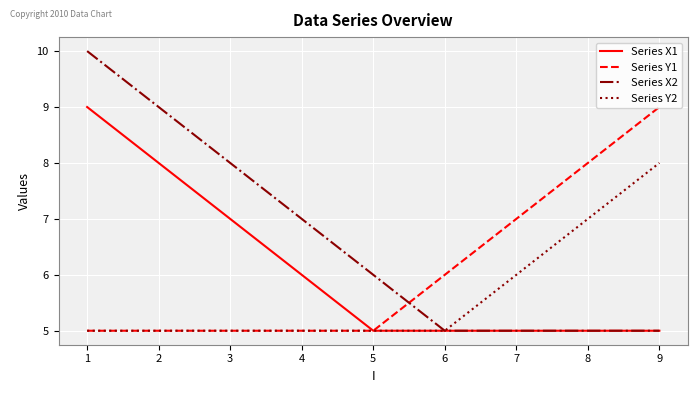

Which series has the largest range (max minus min)?

Series X2